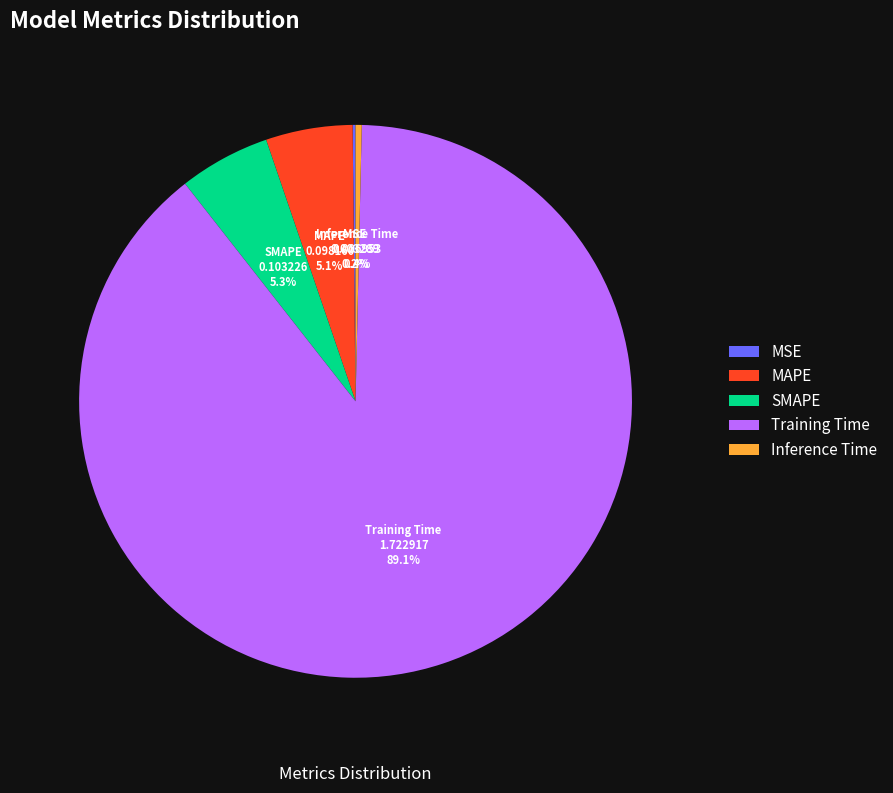

The Inference Time slice represents 11% of the pie. True or false?

False